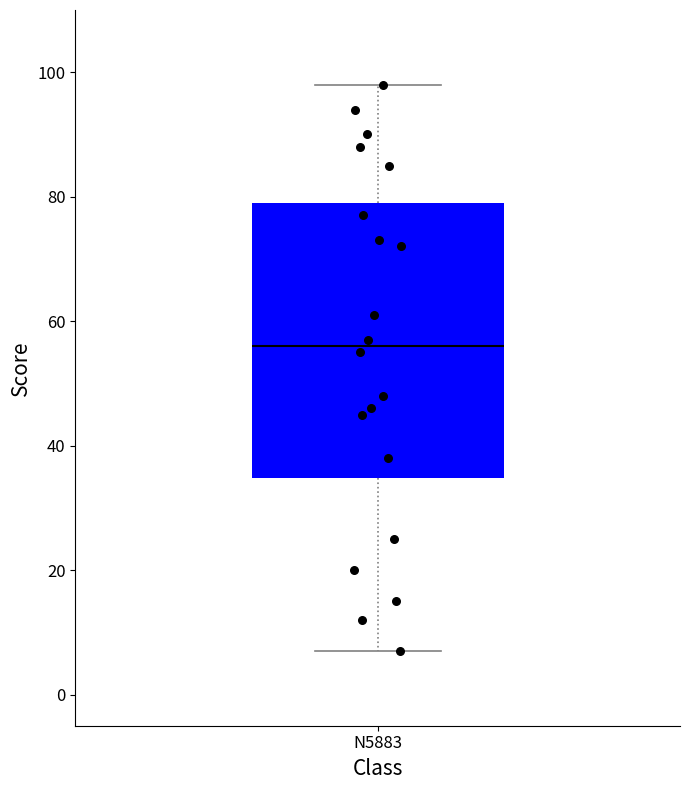

Where is the lower edge of the box for N5883 on the y-axis? The values are not printed on the chart, so give them approximately, as read against the axis.

34